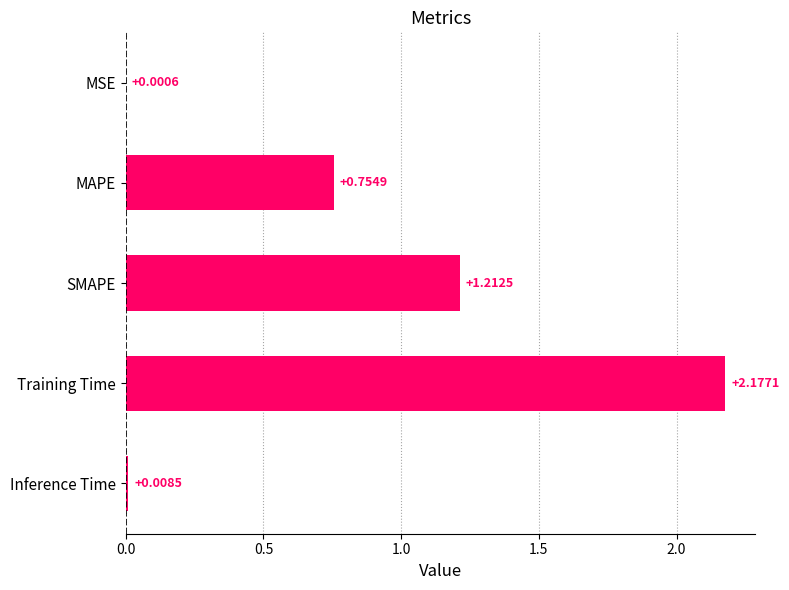

Which label corresponds to the largest value in the chart?

Training Time